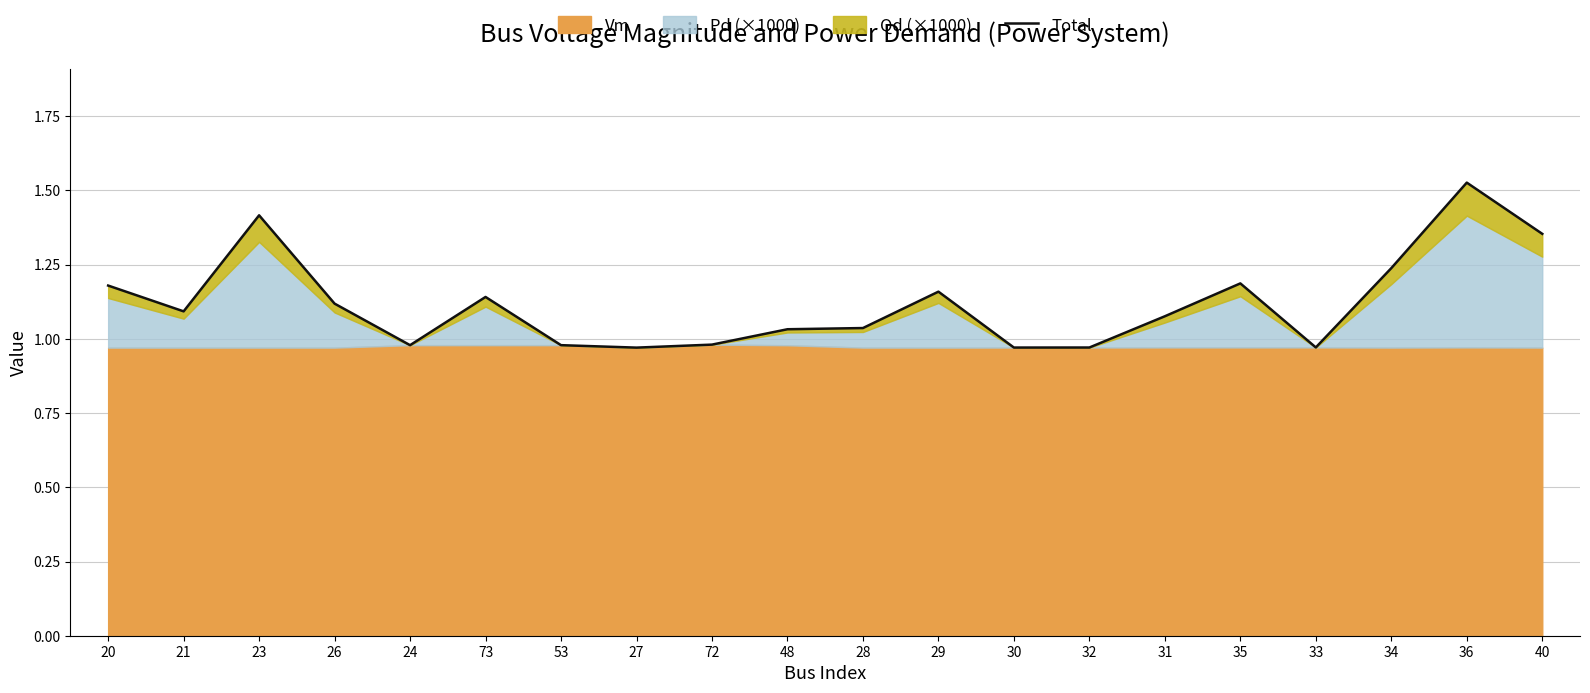

List the labels in order of value, smallest first.

27, 30, 32, 33, 24, 53, 72, 48, 28, 31, 21, 26, 73, 29, 20, 35, 34, 40, 23, 36